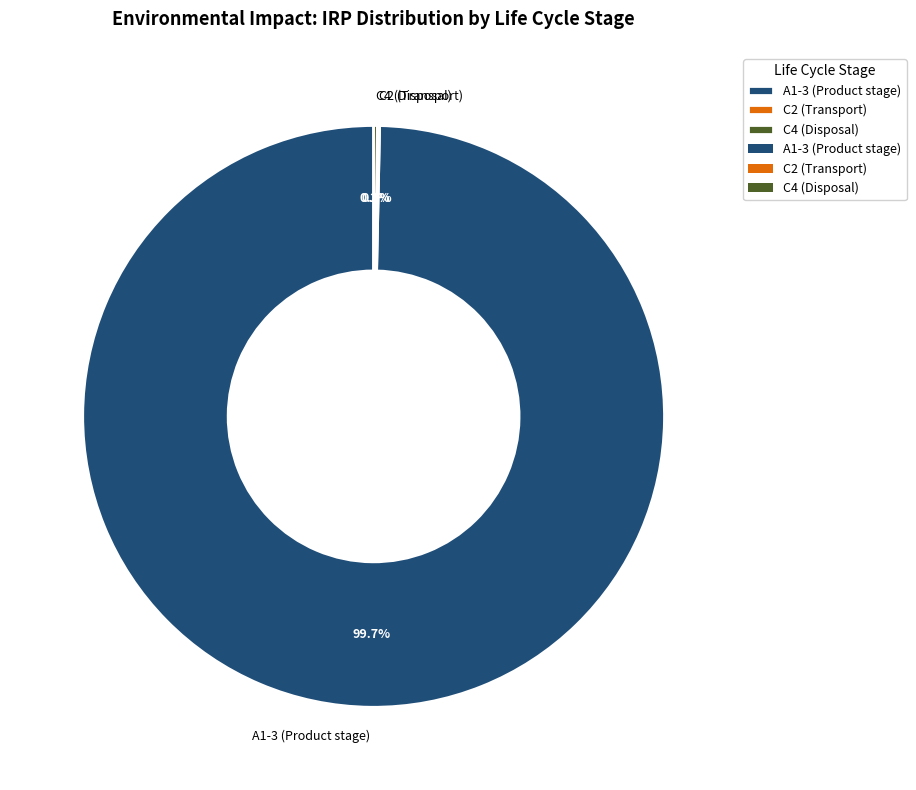

Which category has the biggest portion of the pie?

A1-3 (Product stage)